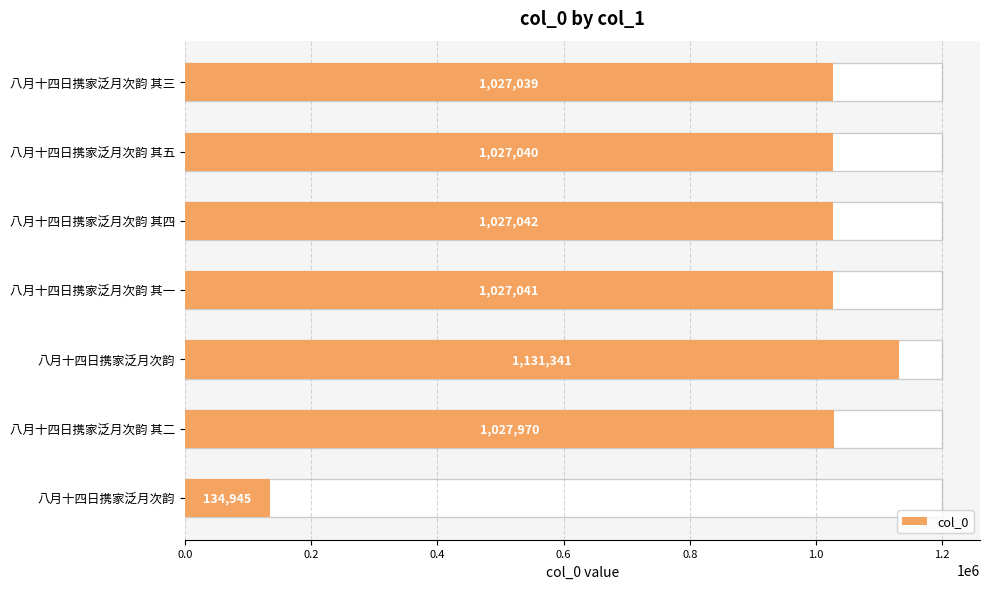

Which has a higher value, 八月十四日携家泛月次韵 其五 or 八月十四日携家泛月次韵 其四?

八月十四日携家泛月次韵 其四